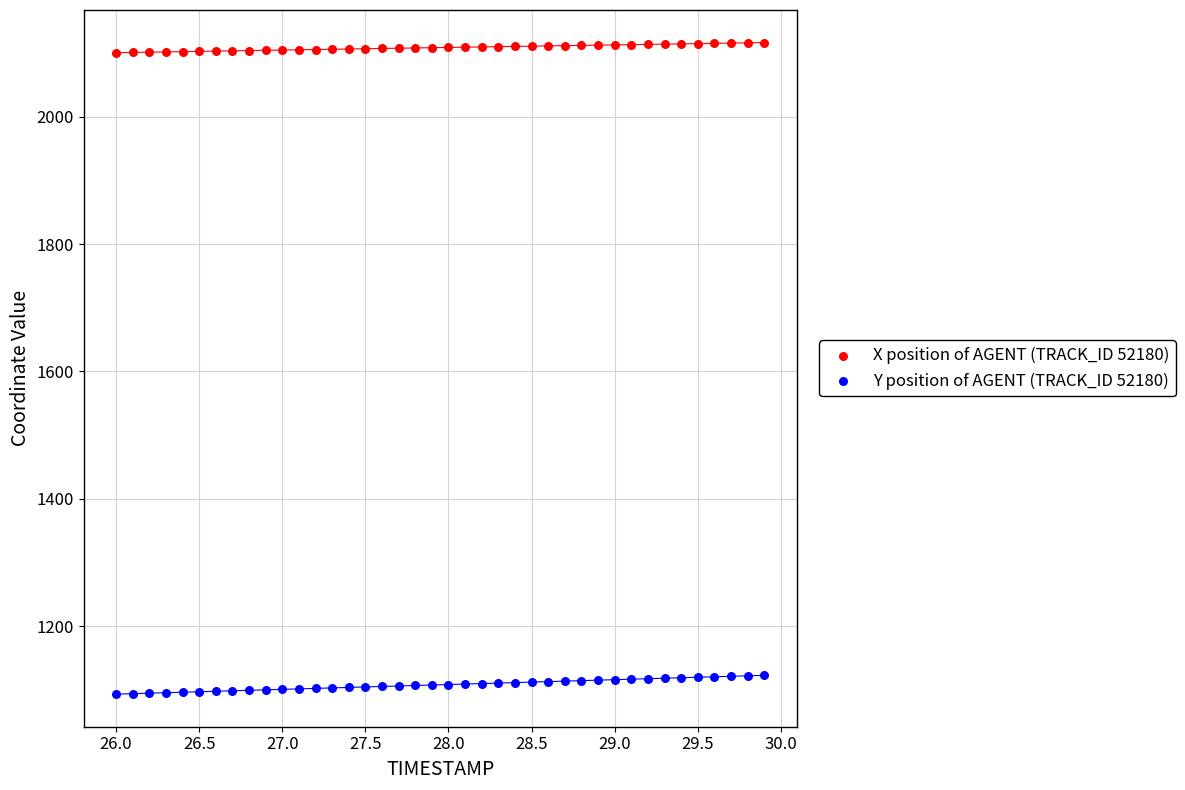

Which series reaches the minimum Y coordinate?

Y position of AGENT (TRACK_ID 52180)